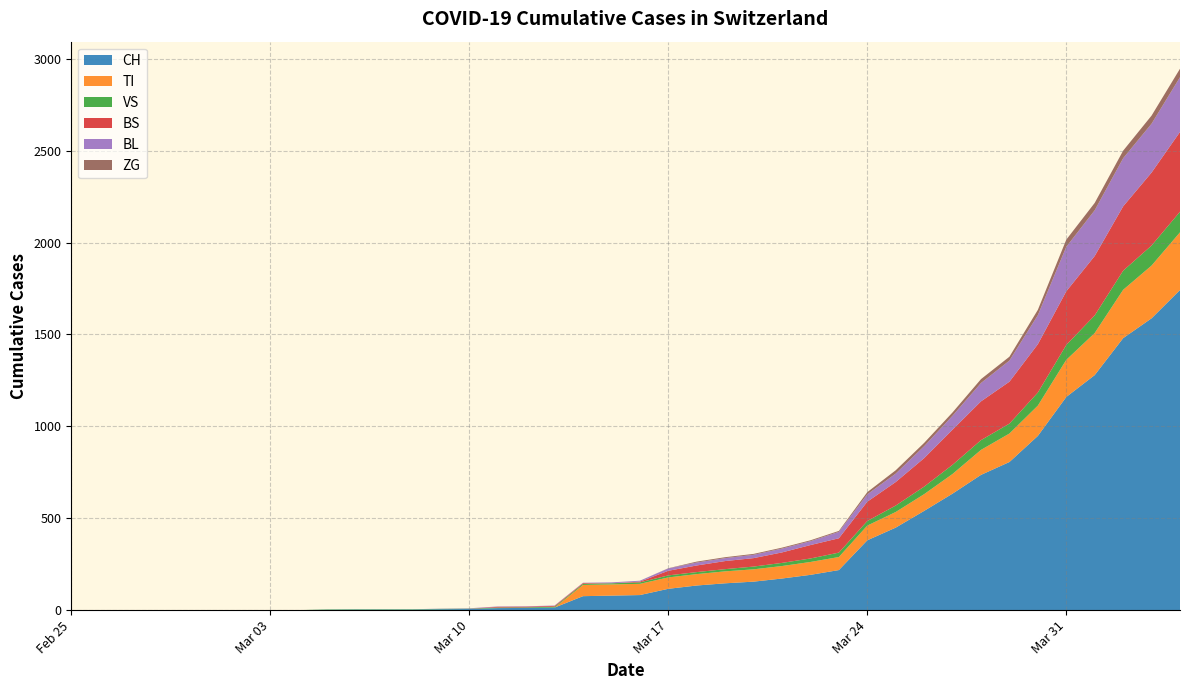

Reading left to right, list all the values displayed in this chart.

CH: 0	0	0	0	0	0	0	0	0	2	3	3	3	5	6	11	12	14	76	79	82	116	134	146	155	172	192	218	380	449	540	634	736	806	948	1160	1279	1480	1588	1742
TI: 0	0	0	0	0	0	0	0	0	0	0	0	0	0	0	0	0	0	61	61	61	62	62	65	67	68	70	71	80	85	91	107	136	155	165	202	229	263	287	314
VS: 0	0	0	0	0	0	0	0	0	2	2	2	2	2	2	3	3	5	6	6	8	11	11	12	15	17	19	24	25	35	41	50	53	54	71	81	96	104	109	112
BS: 0	0	0	0	0	0	0	0	0	0	0	0	0	0	0	4	4	4	4	0	4	25	36	44	46	57	73	78	105	128	155	191	211	228	263	292	323	350	397	434
BL: 0	0	0	0	0	0	0	0	0	0	0	0	0	1	2	2	2	2	2	5	5	13	16	16	18	21	21	35	40	46	65	76	100	115	158	242	249	262	266	298
ZG: 0	0	0	0	0	0	0	0	0	0	0	0	0	0	0	0	0	0	0	0	0	1	5	5	5	5	5	5	12	18	18	18	21	21	29	39	40	41	44	46